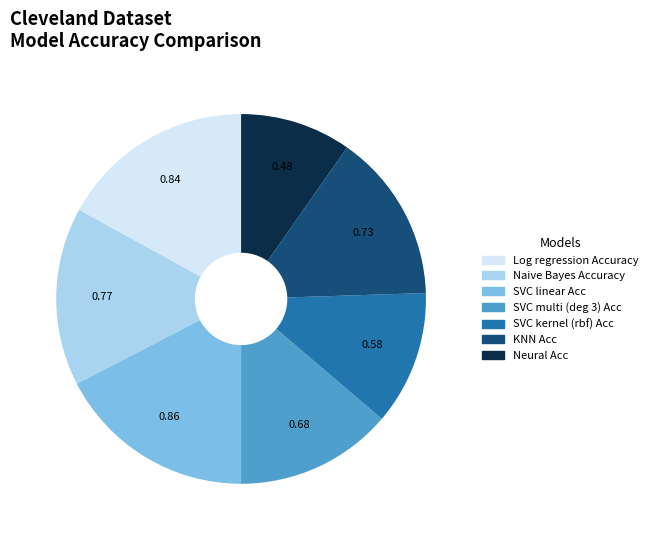

How many slices are in this pie chart?

7